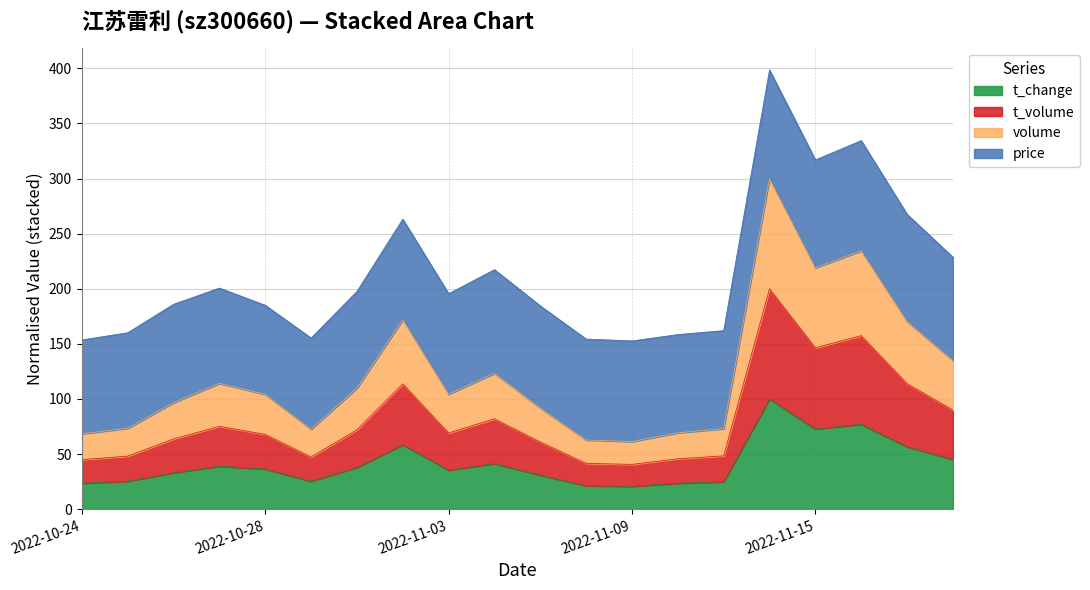

At which label does t_change first exceed 36?

2022-10-27